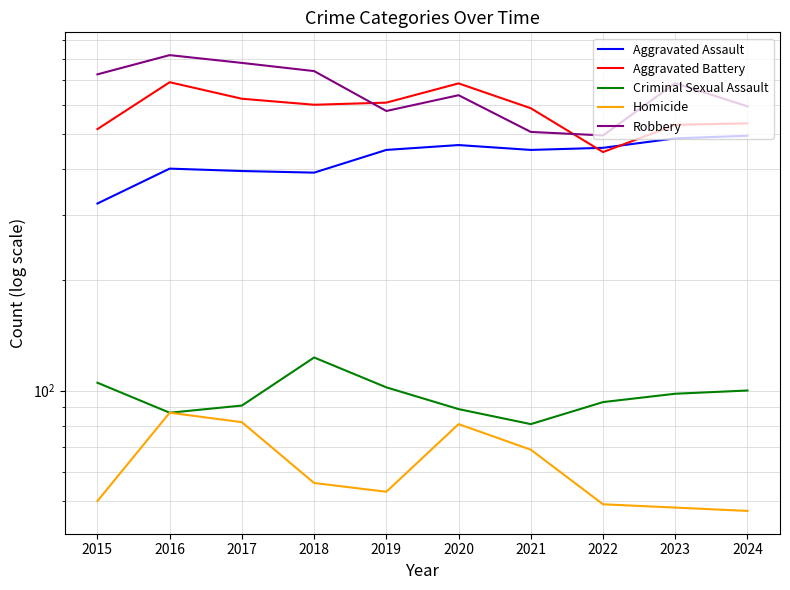

True or false: Aggravated Assault has more than 2 interior local peaks.

False